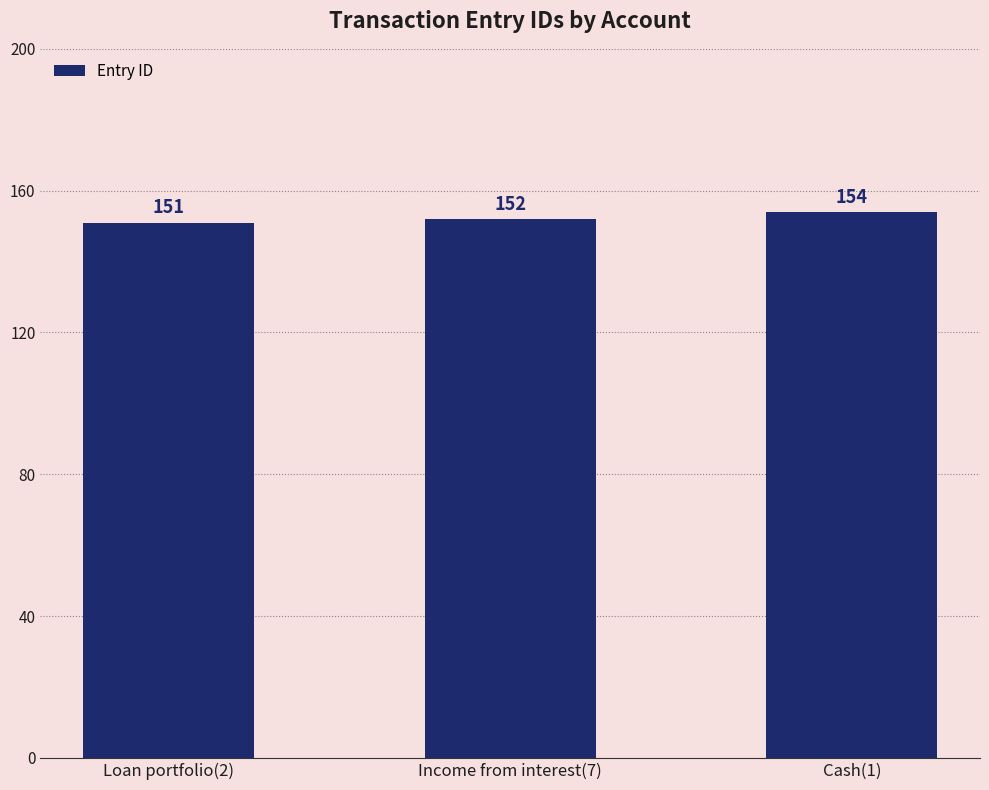

Which category has the highest value across all series?

Cash(1)